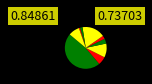

To the nearest percent, what is the difference between the largest and smallest slice percentages?

46%